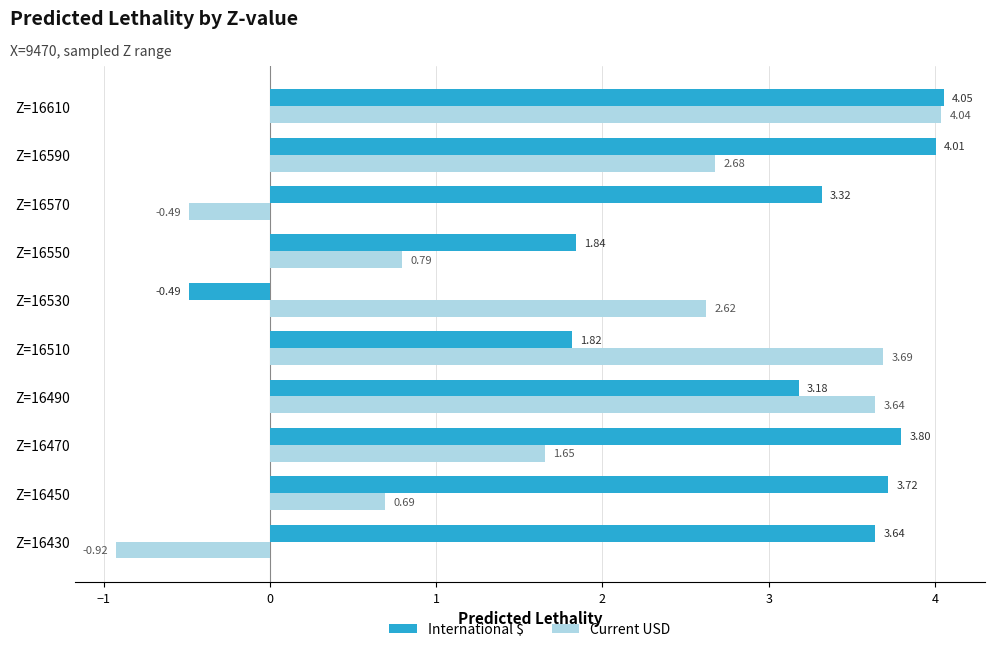

Which series has the widest spread of values?

Current USD